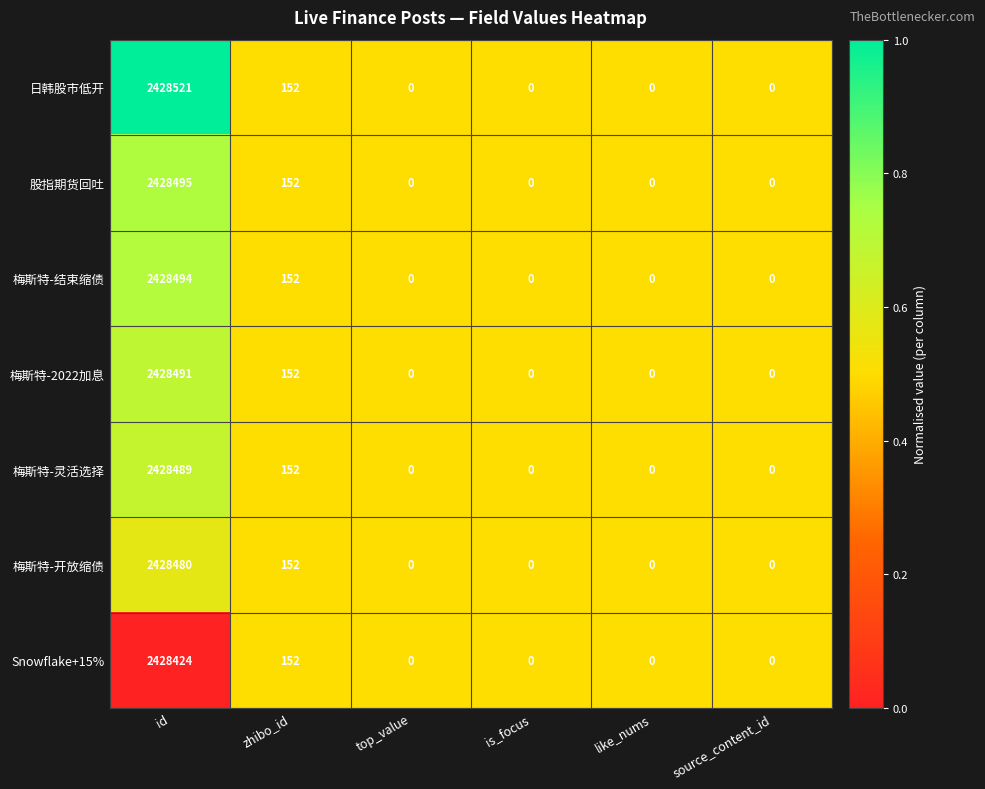

What is the sum of all 梅斯特-灵活选择 values?

2428641